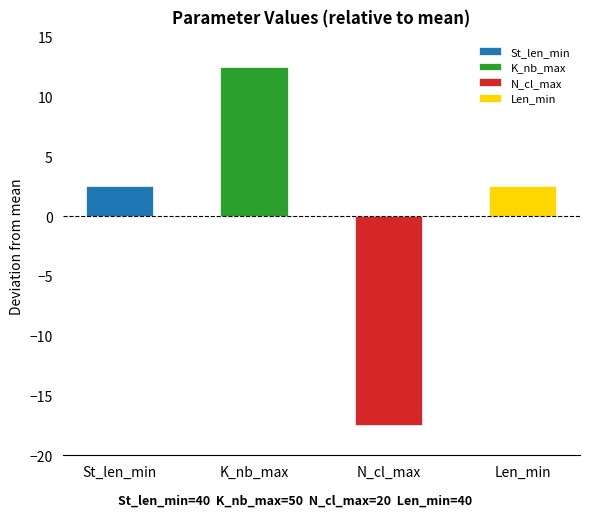

Read the value at Len_min.

2.5